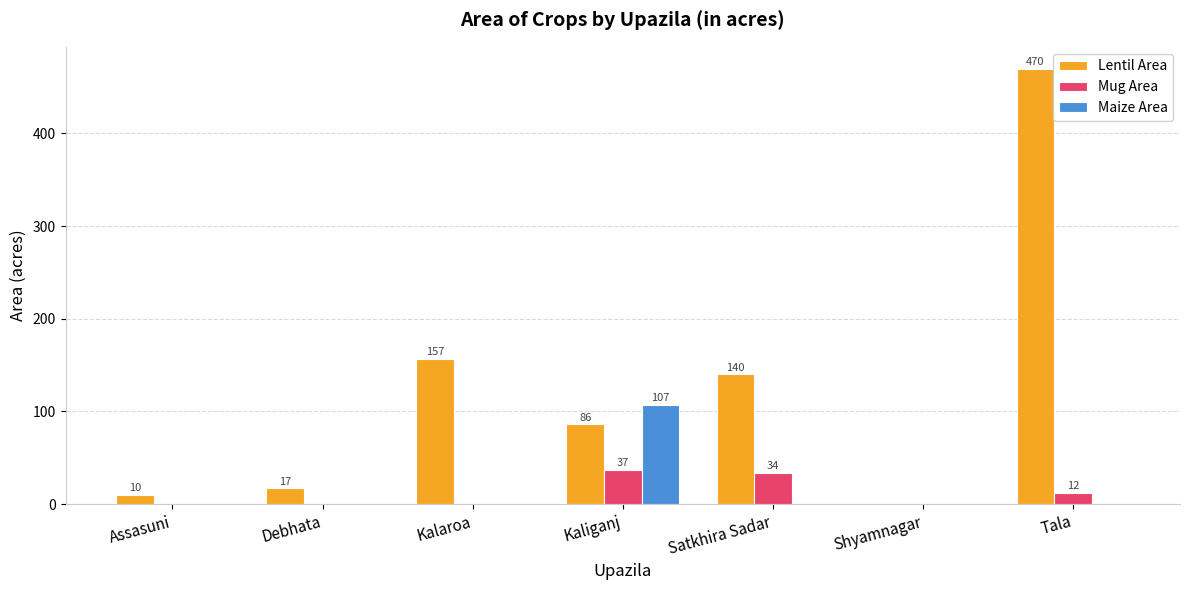

What is the sum of all Mug Area values?

83